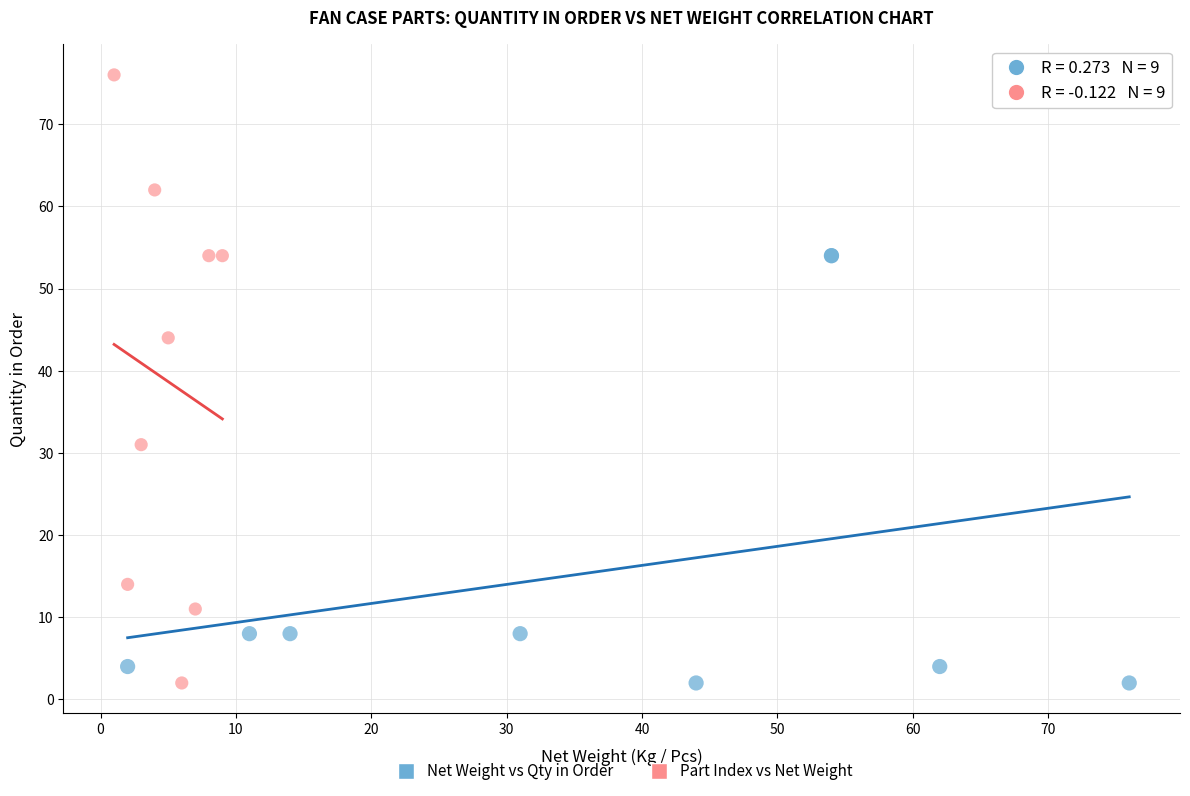

Which series contains the highest Y value?

Part Index vs Net Weight